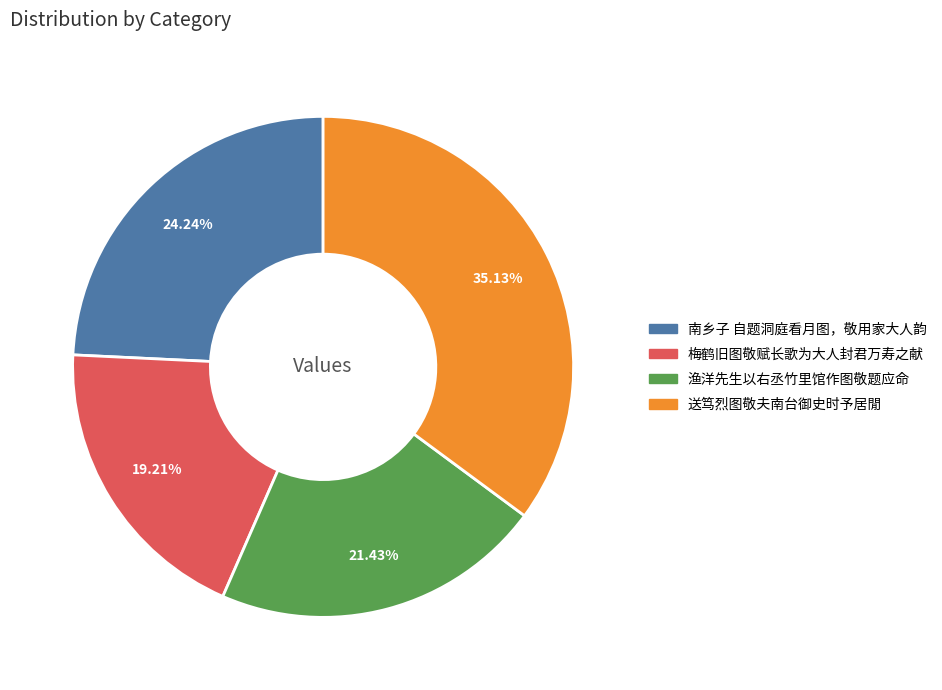

Rank the categories by value from lowest to highest.

梅鹤旧图敬赋长歌为大人封君万寿之献, 渔洋先生以右丞竹里馆作图敬题应命, 南乡子 自题洞庭看月图，敬用家大人韵, 送笃烈图敬夫南台御史时予居閒